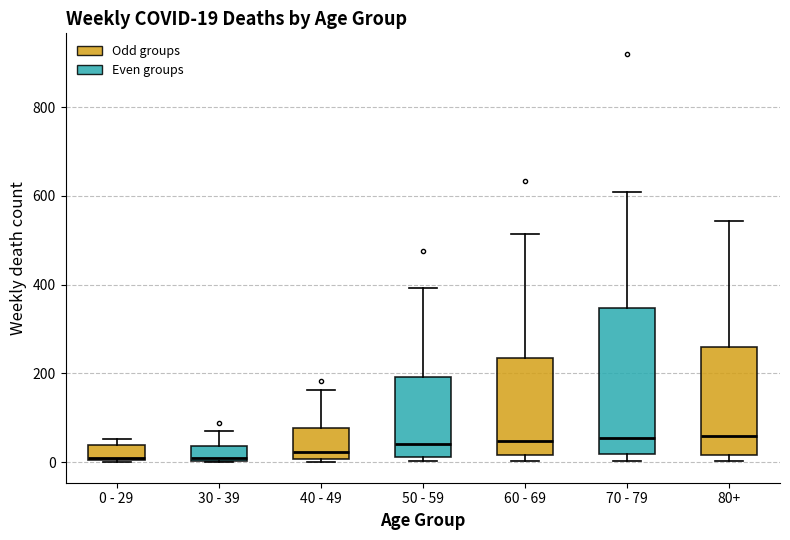

Comparing the boxes themselves (not the whiskers), which one is the tallest?

70 - 79